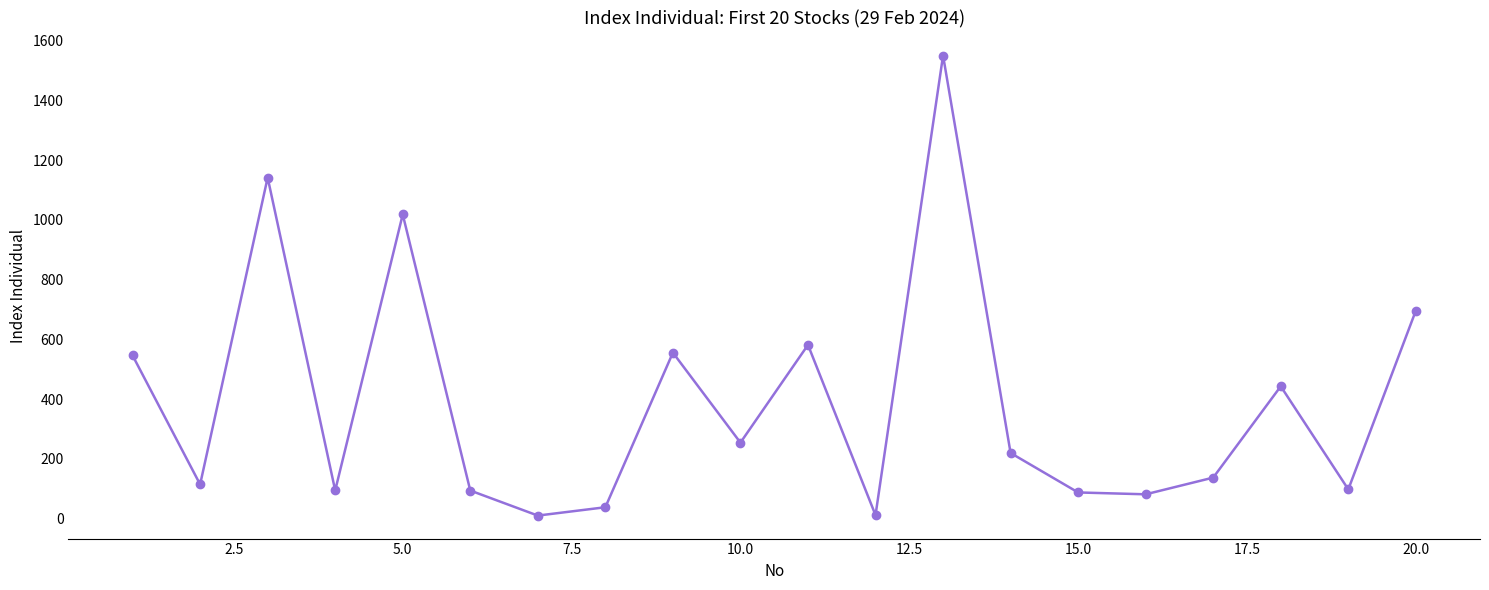

What is the maximum value shown in the chart?

1550.0